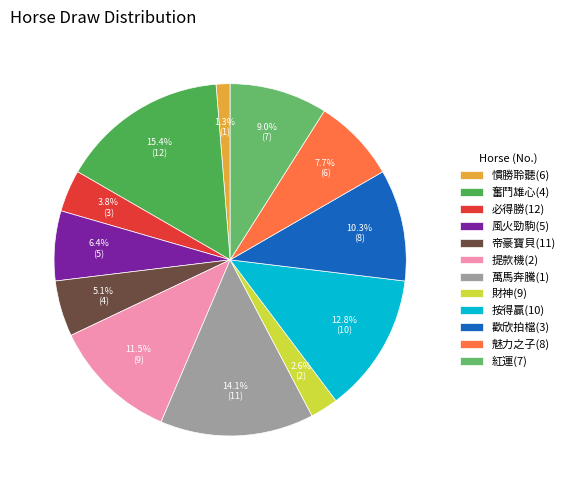

The 紅運(7) slice represents 9% of the pie. True or false?

True